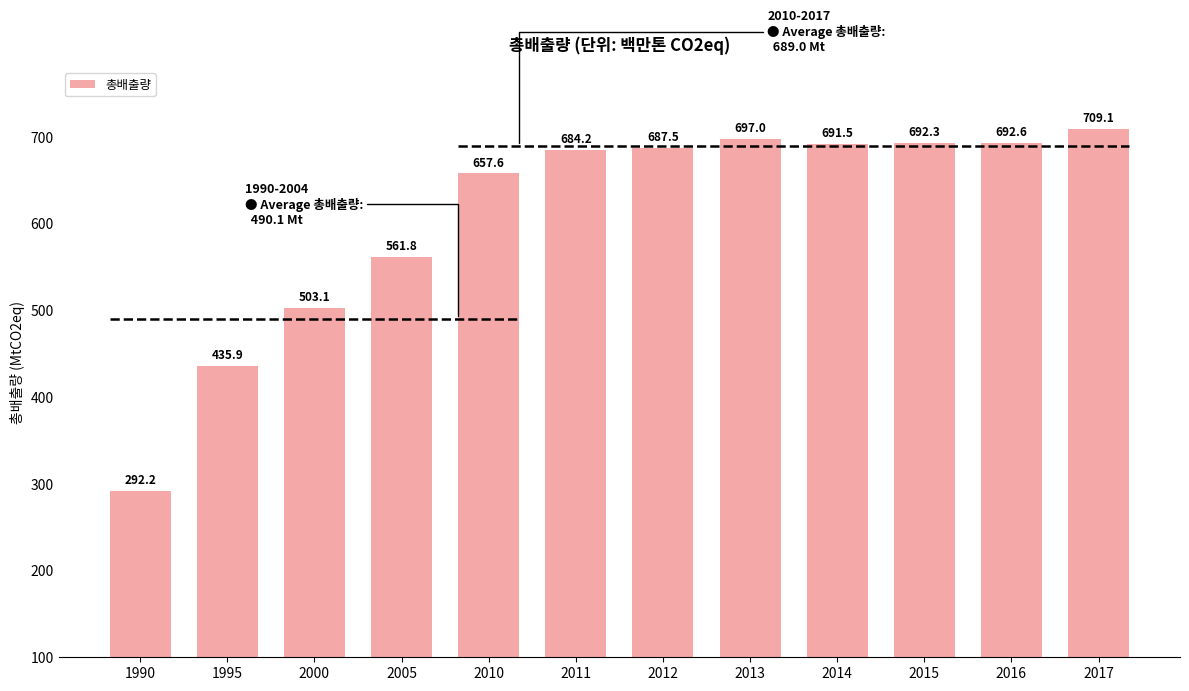

What is the value of the 5th bar from the left?

657.6